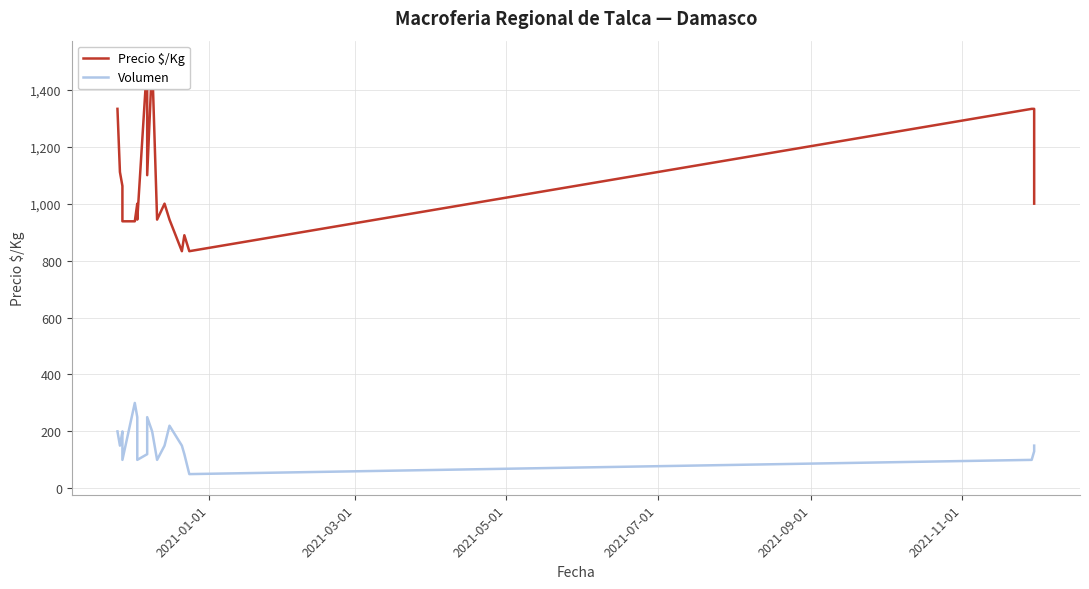

What is the lowest value of the Volumen series?

50